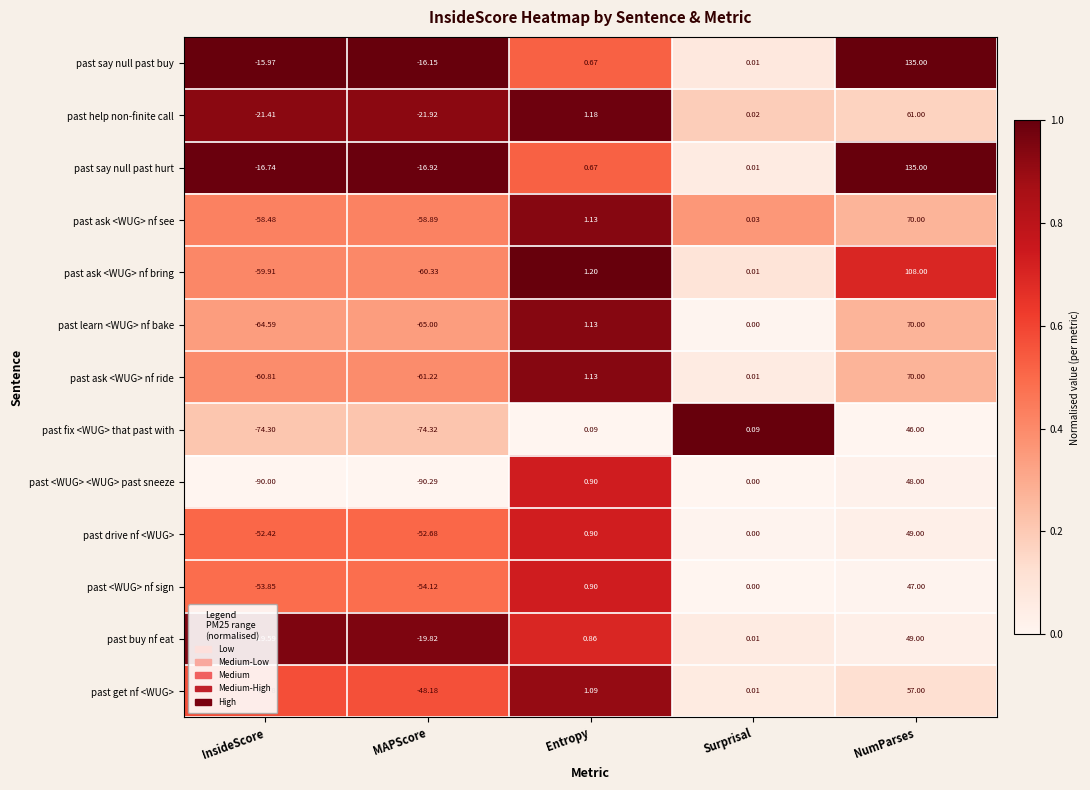

Is the value of past learn <WUG> nf bake at Surprisal greater than the value of past say null past hurt at Entropy?

No